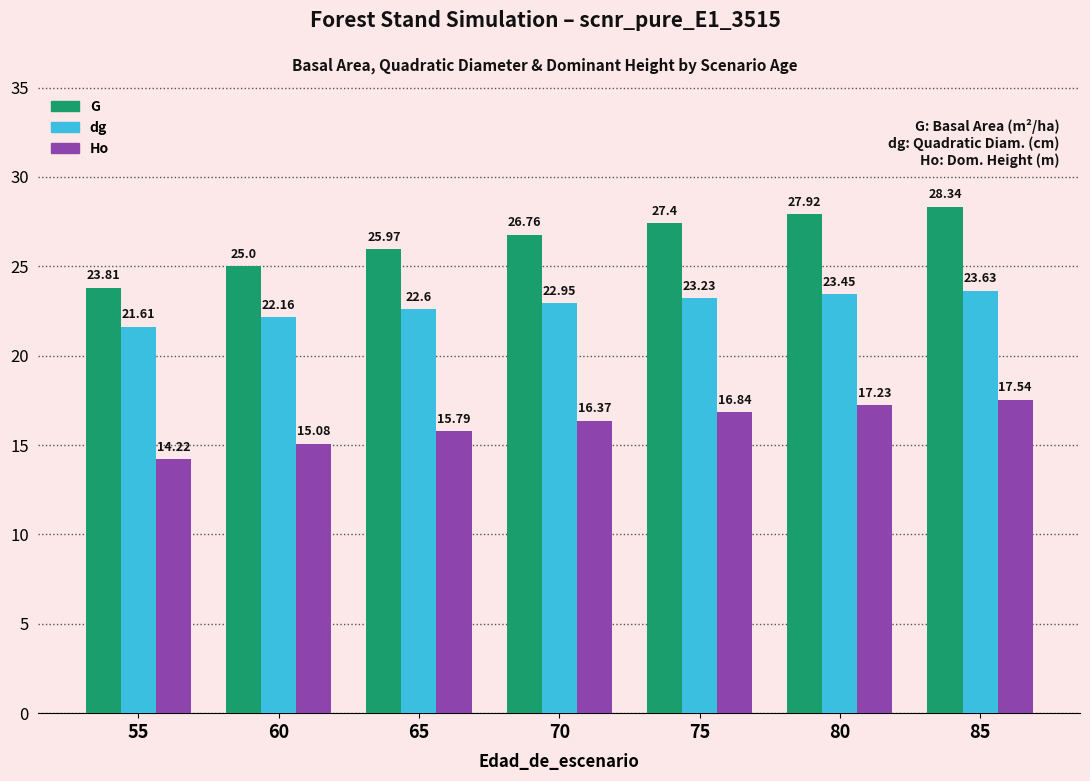

How many values in the dg series exceed 22?

6